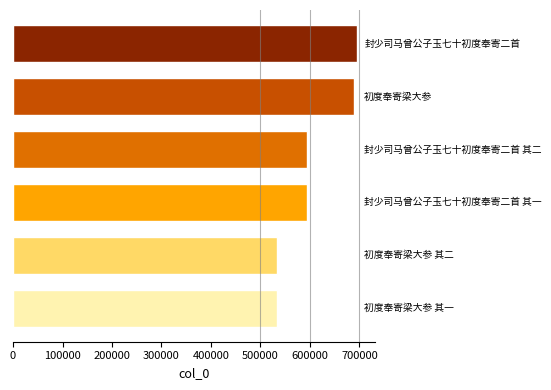

What is the smallest value displayed?

532457